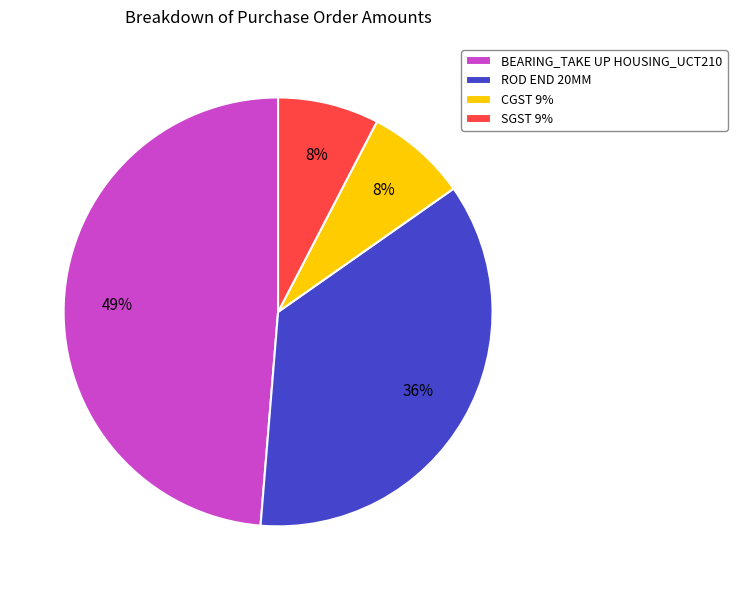

What is the largest slice in the pie chart?

BEARING_TAKE UP HOUSING_UCT210